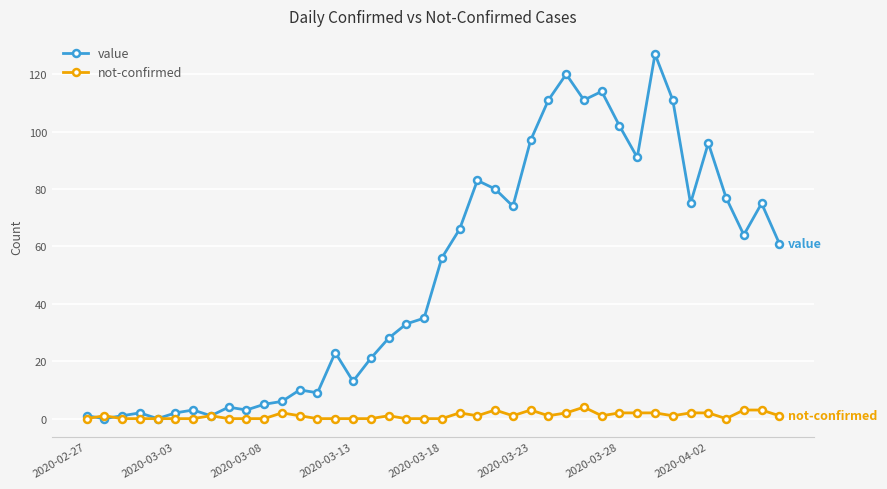

What is the maximum value for value?

127